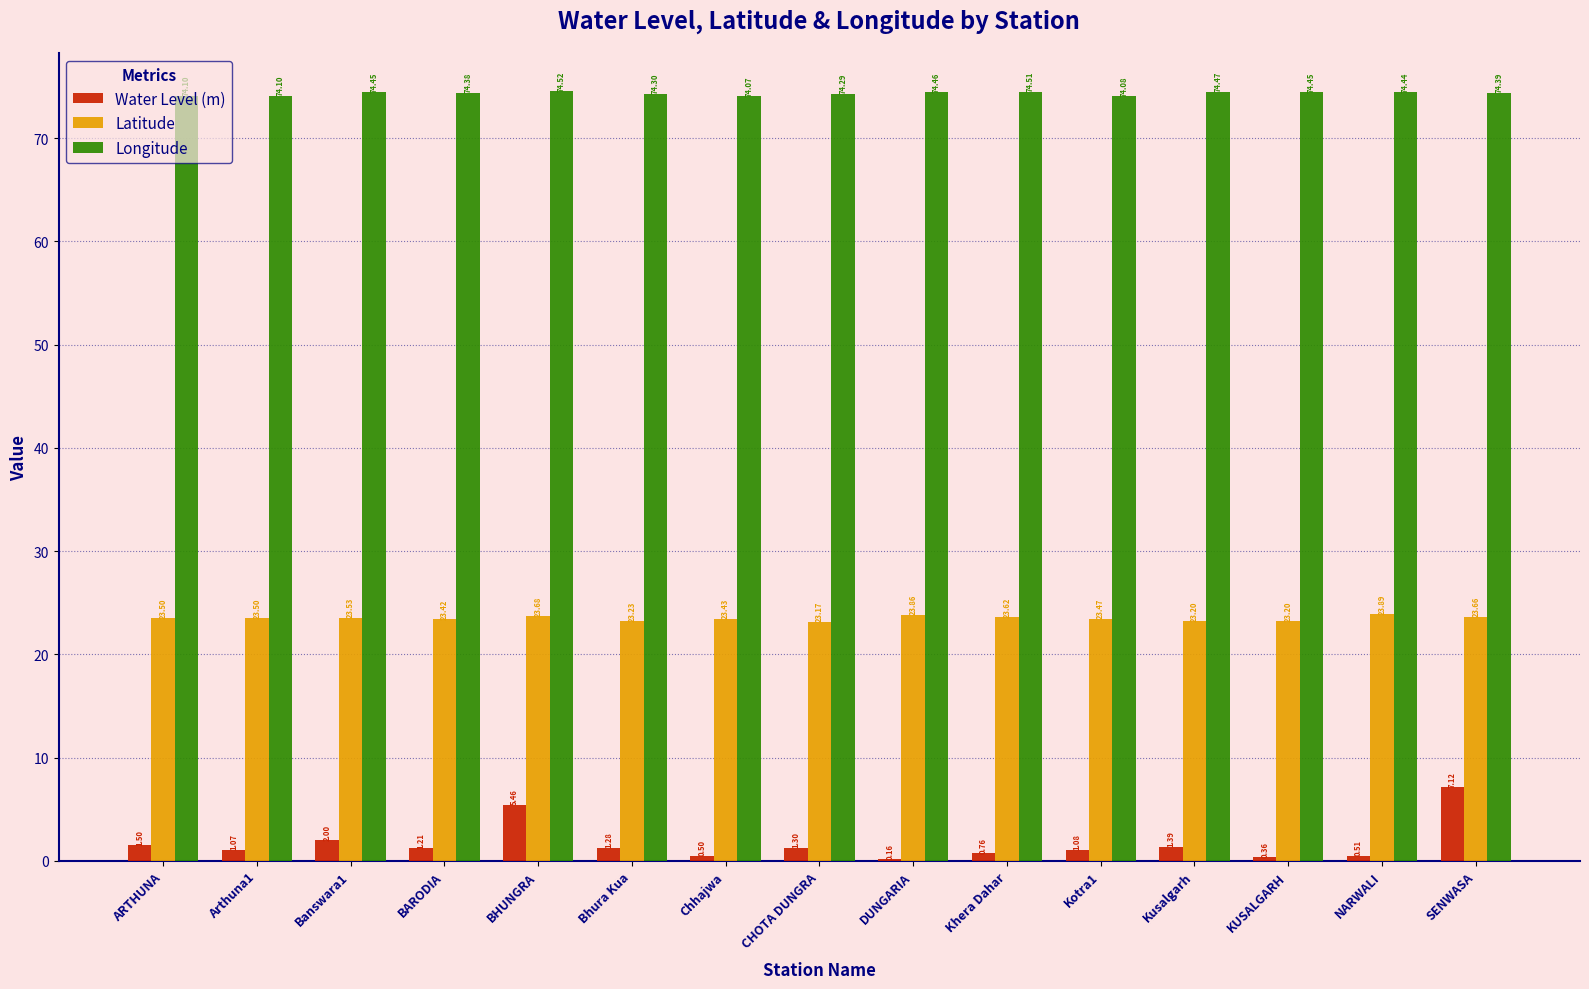

Where is Latitude nearest to the value 23?

CHOTA DUNGRA